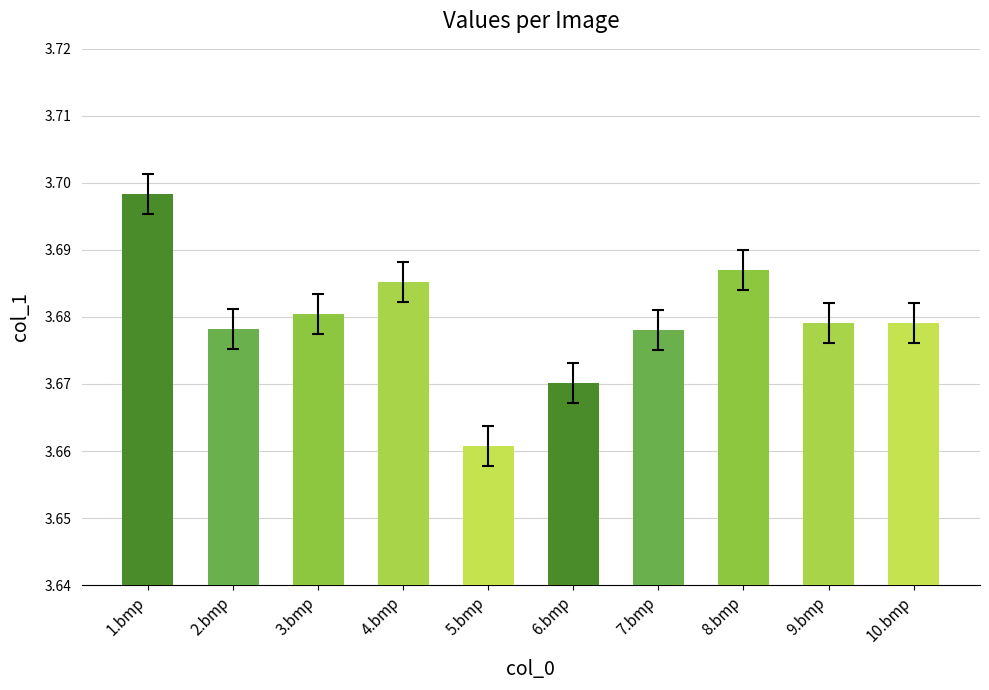

Which category has the lowest value across all series?

5.bmp